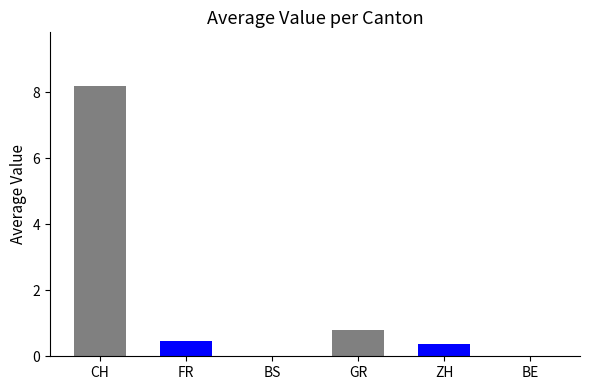

The chart shows a value of 8.2 at CH. True or false?

True